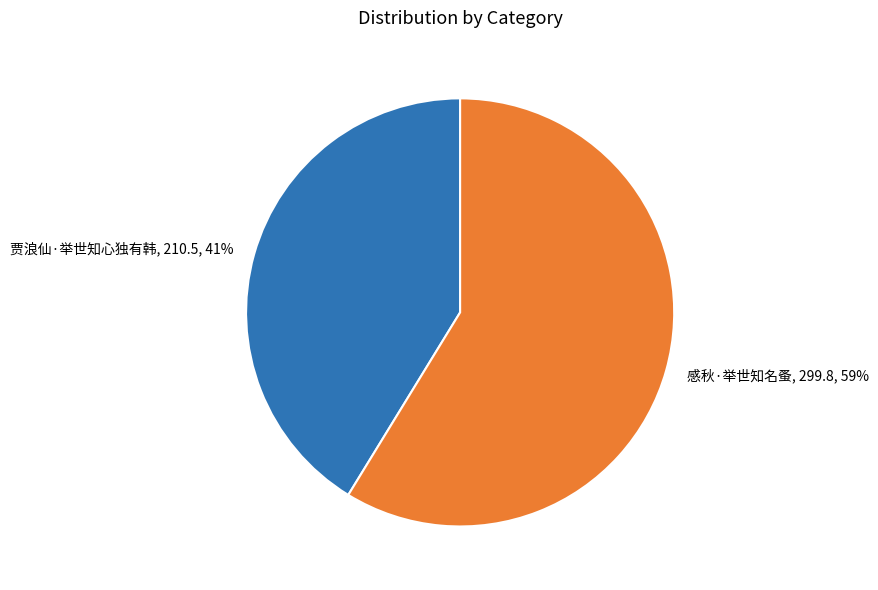

What is the ratio of the value at 贾浪仙·举世知心独有韩 to the value at 感秋·举世知名蚤?

0.7